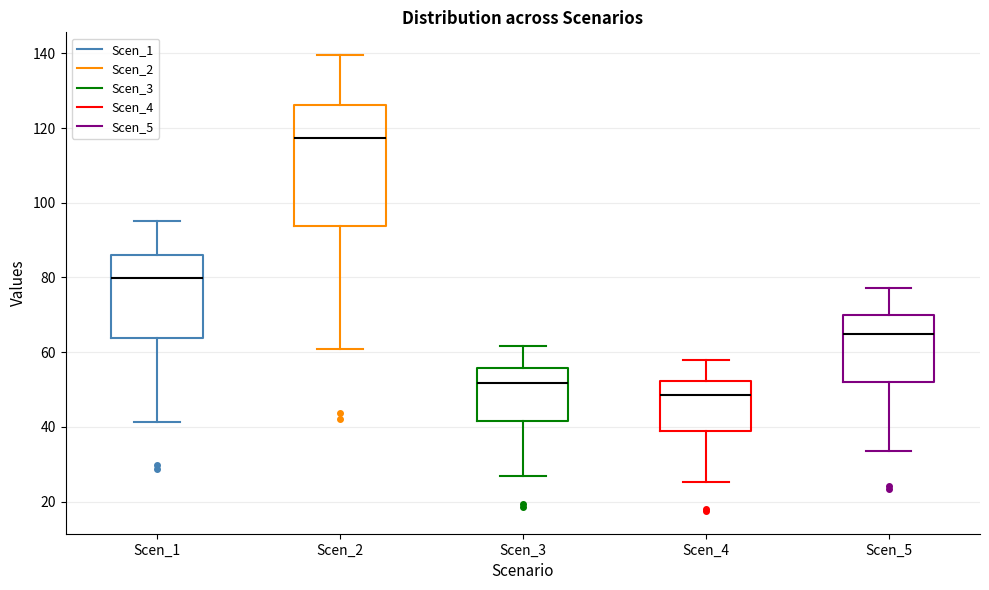

Comparing the boxes themselves (not the whiskers), which one is the tallest?

Scen_2